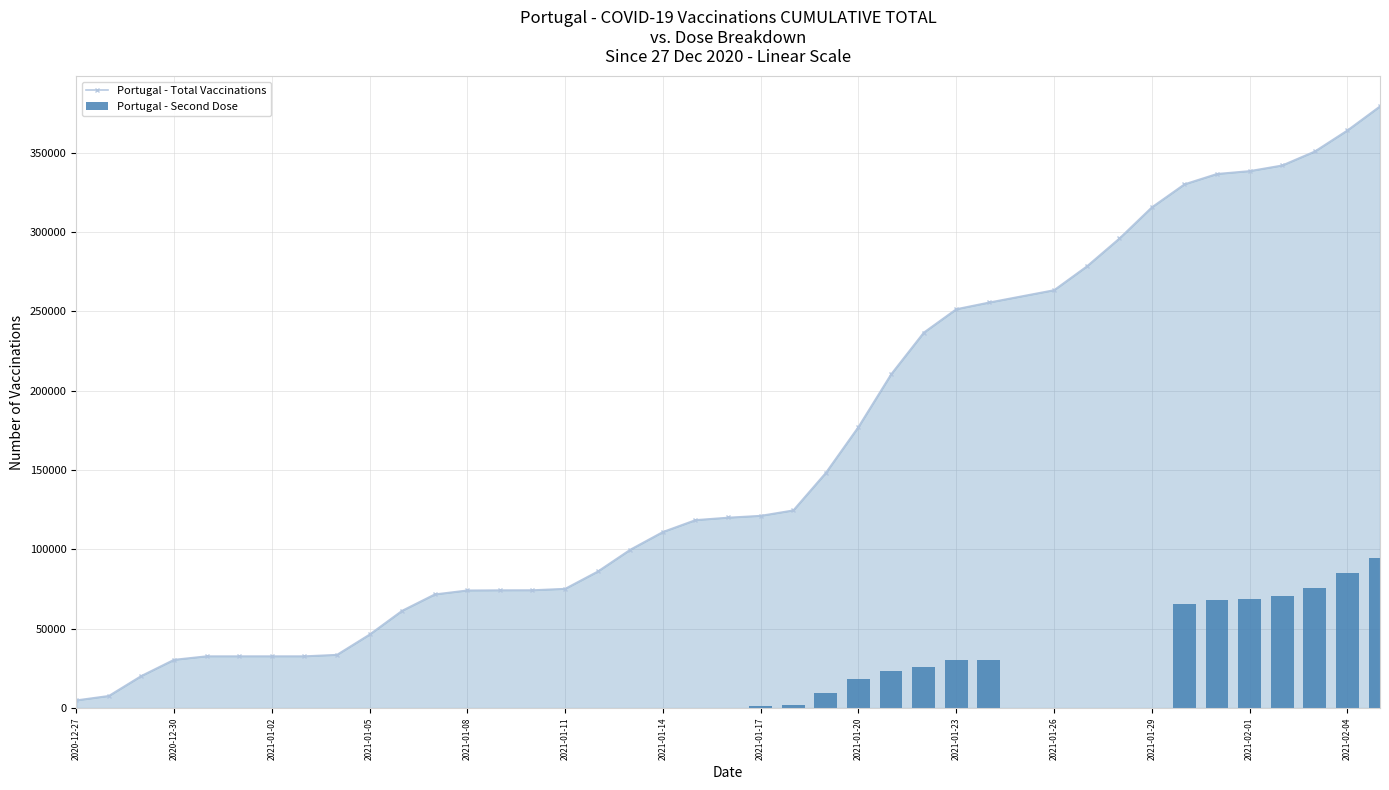

What are all the series names shown in the legend?

Portugal - Total Vaccinations, Portugal - Second Dose